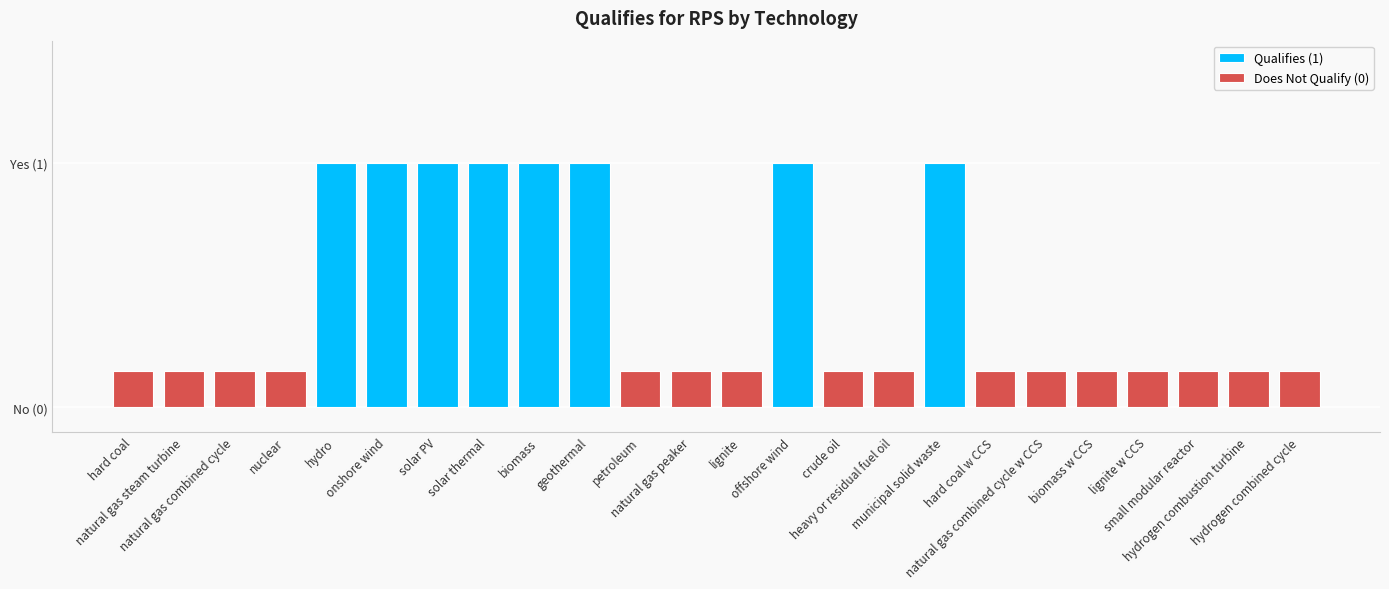

What is the sum of the values at petroleum and offshore wind?

1